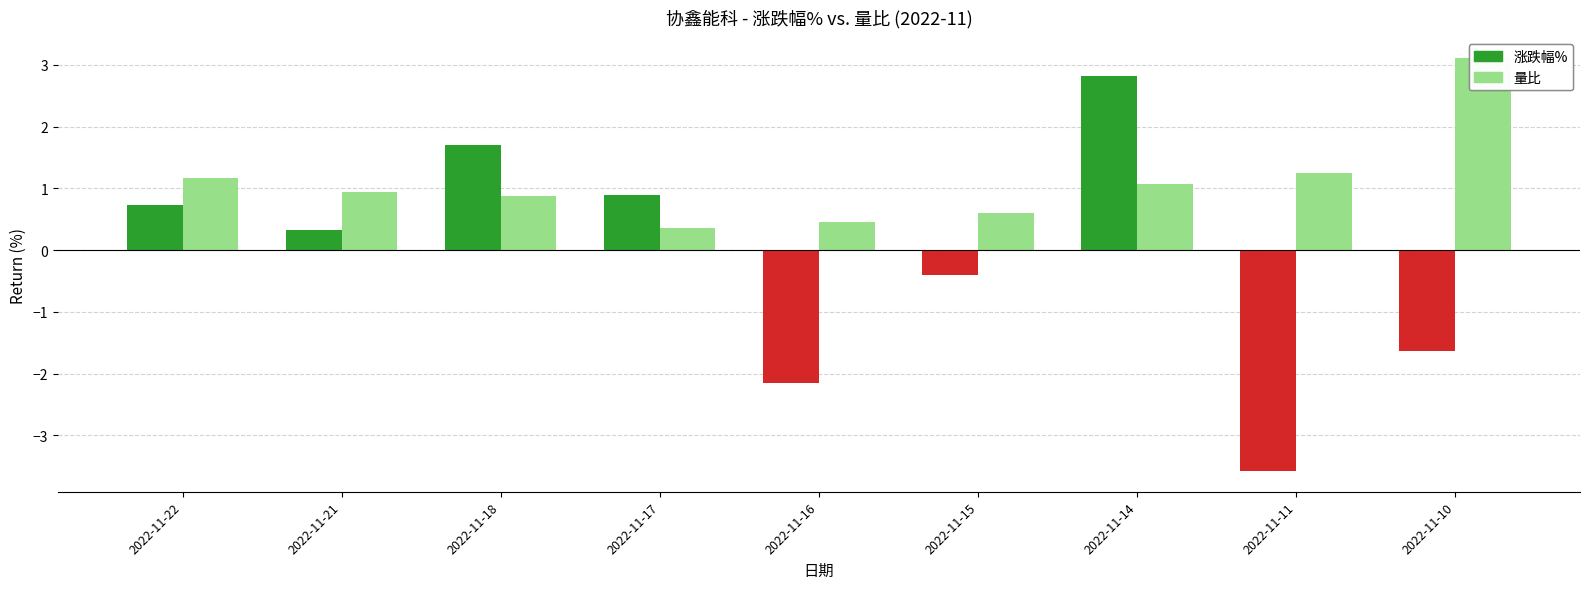

What is the sum of the 量比 values at 2022-11-14 and 2022-11-18?

2.0